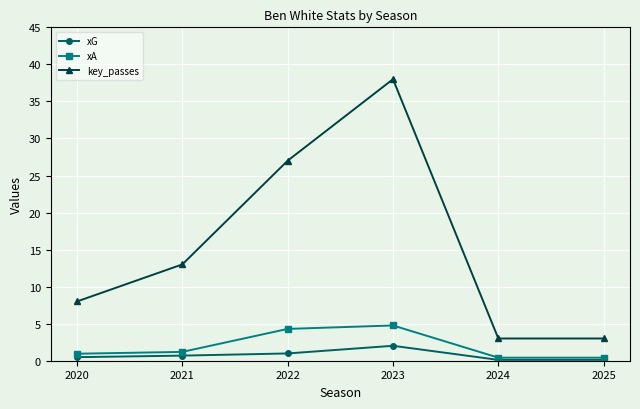

True or false: key_passes and xG intersect in this chart.

False